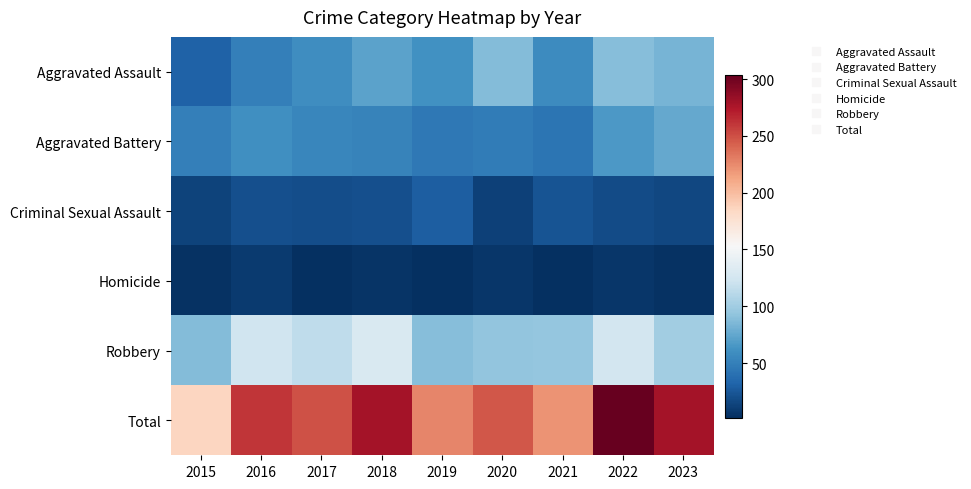

At 2015, list the series in order from largest to smallest.

Total, Robbery, Aggravated Battery, Aggravated Assault, Criminal Sexual Assault, Homicide